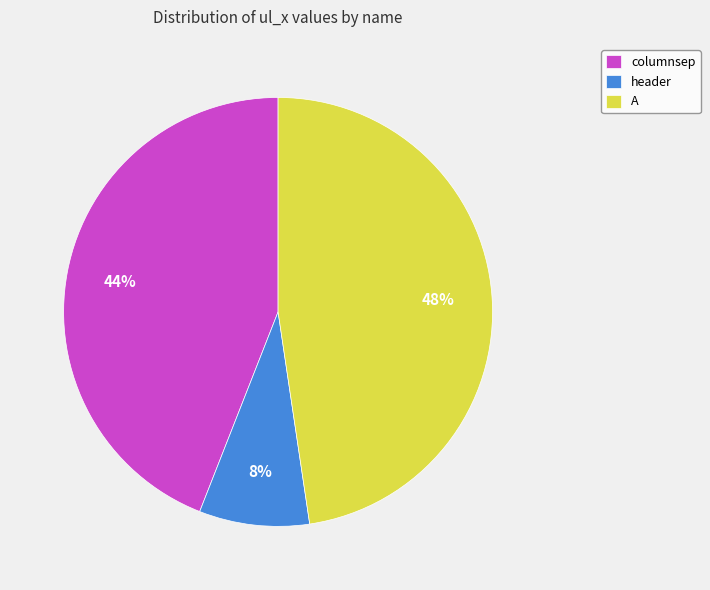

Do header and columnsep together represent more than half of the pie?

Yes